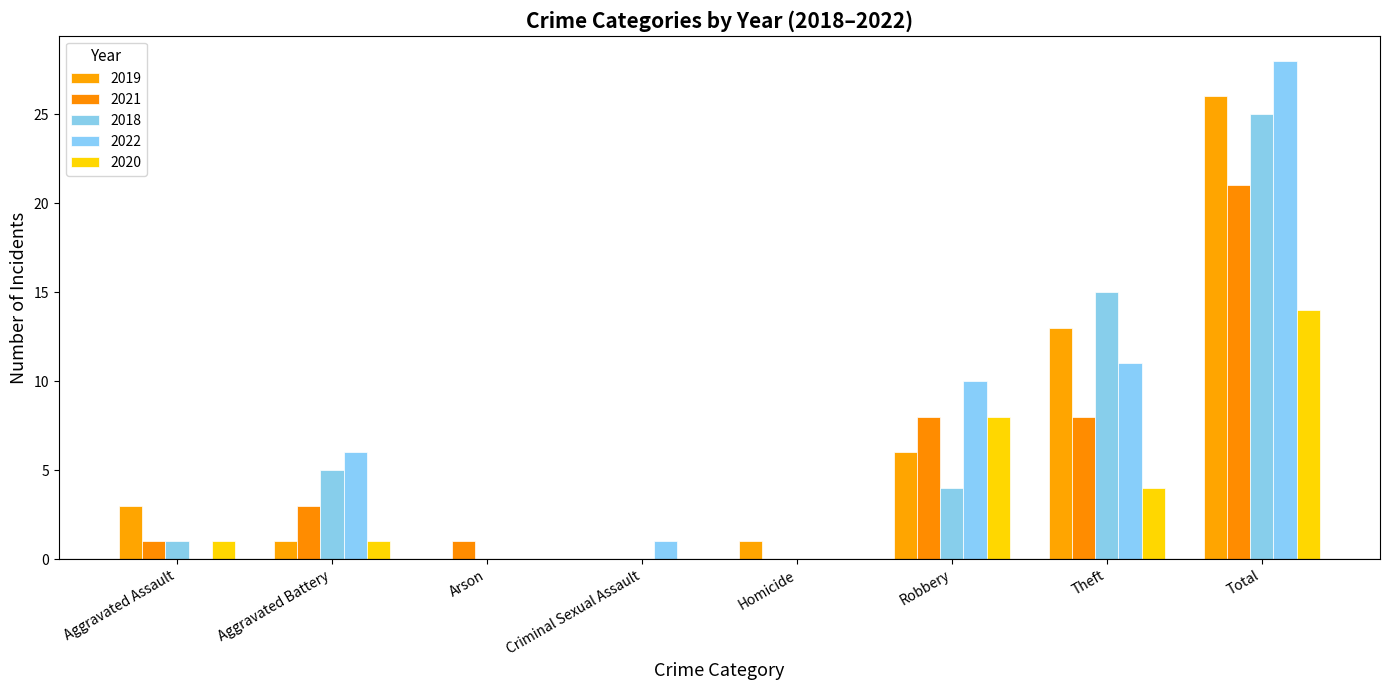

Reading right to left, extract all data points from this chart.

2019: 26	13	6	1	0	0	1	3
2021: 21	8	8	0	0	1	3	1
2018: 25	15	4	0	0	0	5	1
2022: 28	11	10	0	1	0	6	0
2020: 14	4	8	0	0	0	1	1